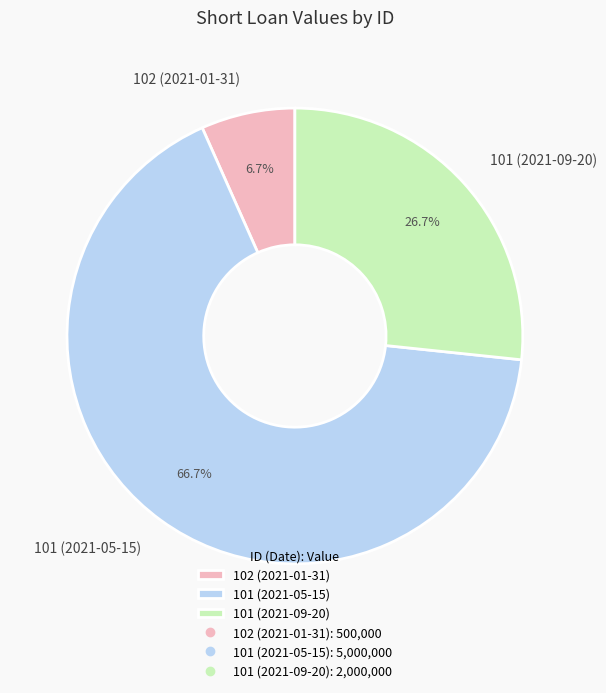

To the nearest percent, what portion does 101 (2021-09-20) represent?

27%